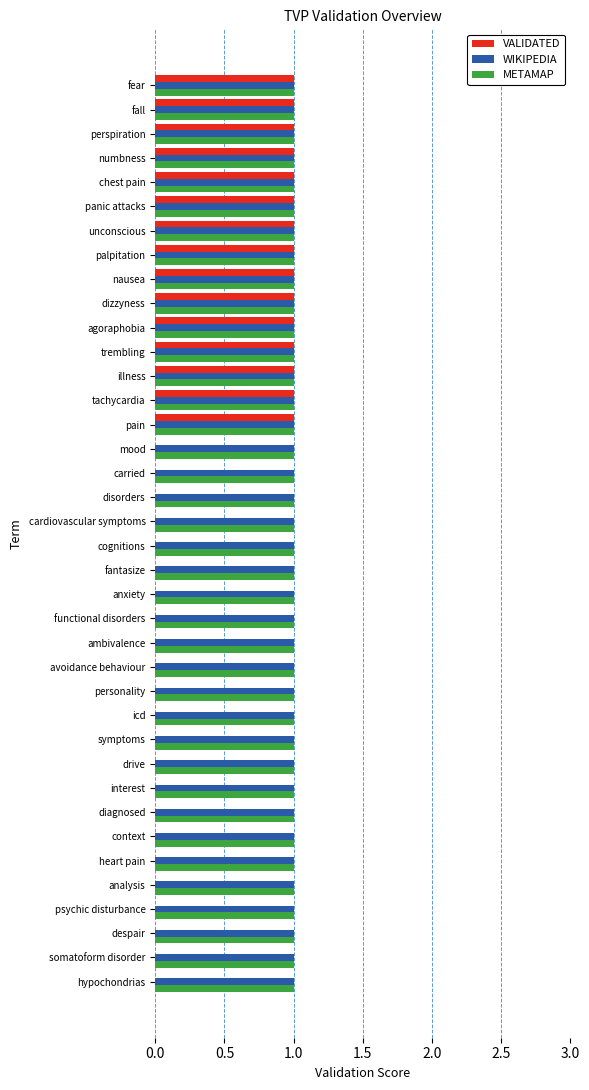

What is the maximum value shown in the chart?

1